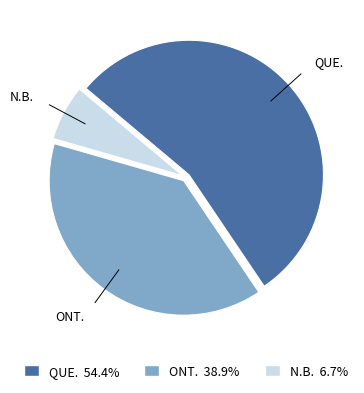

True or false: ONT. accounts for 39% of the total.

True